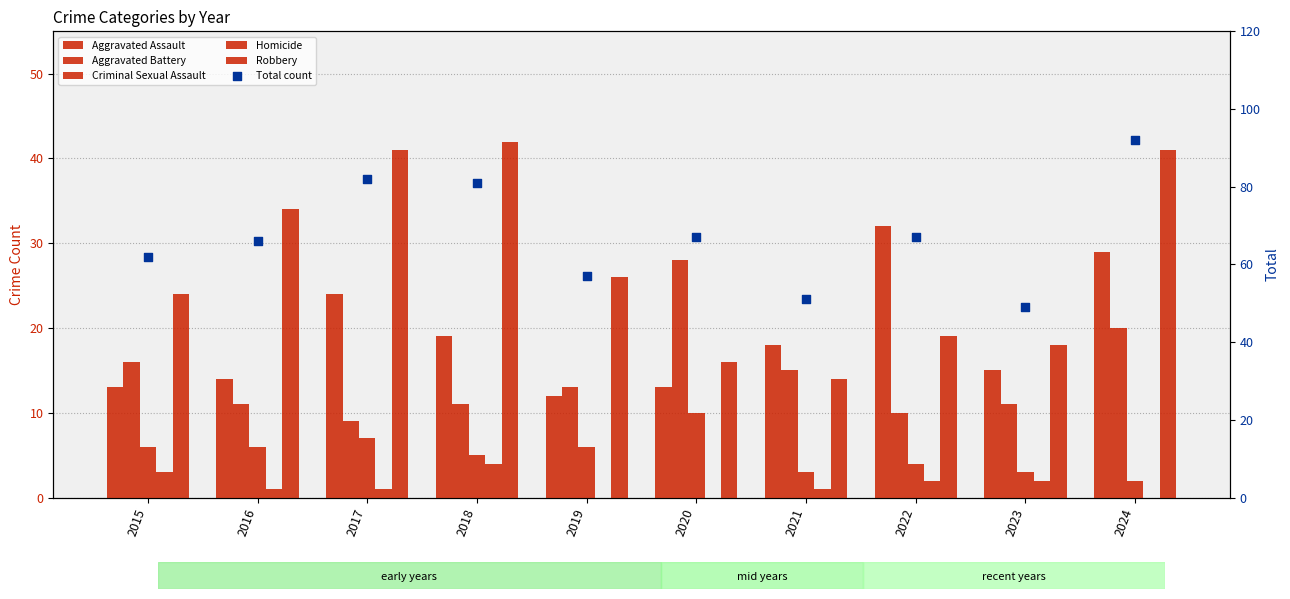

At how many categories does at least one series exceed 21?

10